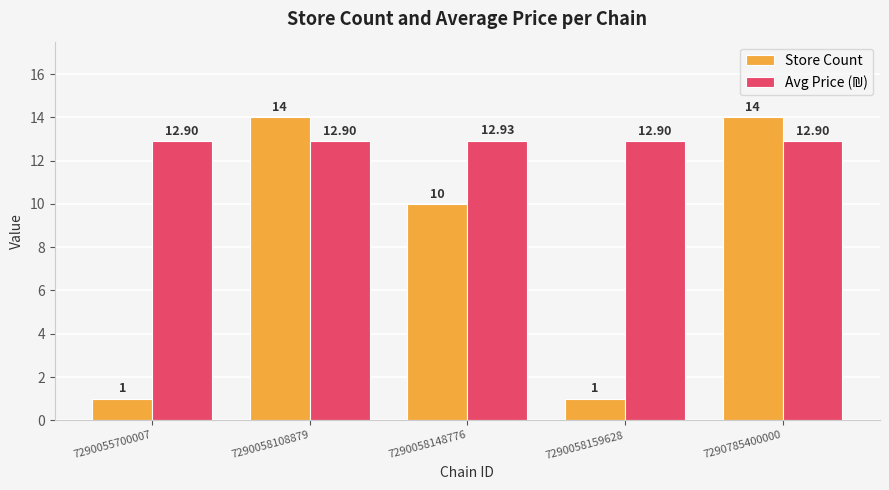

What is the total value across all series at 7290058108879?

26.9